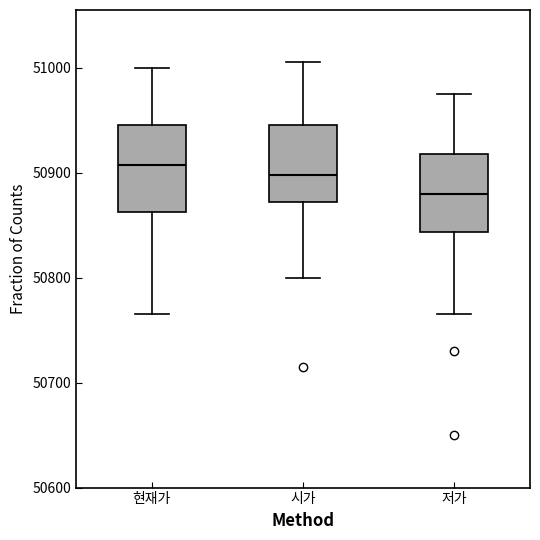

Reading left to right, transcribe this box plot: for each box, give where its median line is, the range the box spans, and where its two whiskers end, as read against the y-axis. The values are not printed on the chart, so give them approximately, as read against the axis.

현재가: median 50910, box 50860 to 50950, whiskers 50770 to 51000
시가: median 50900, box 50870 to 50950, whiskers 50800 to 51010
저가: median 50880, box 50840 to 50920, whiskers 50770 to 50980